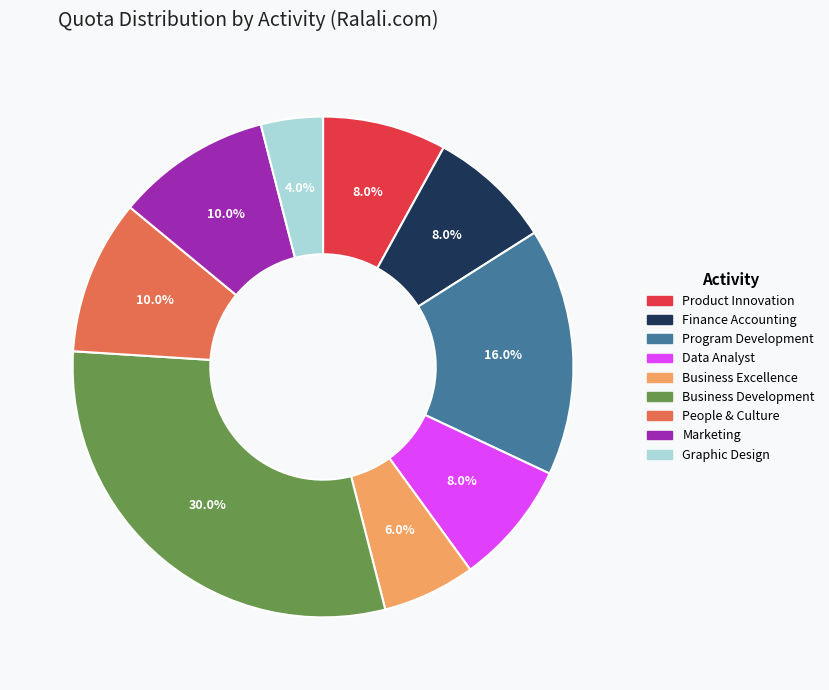

Which category has the smallest portion of the pie?

Graphic Design